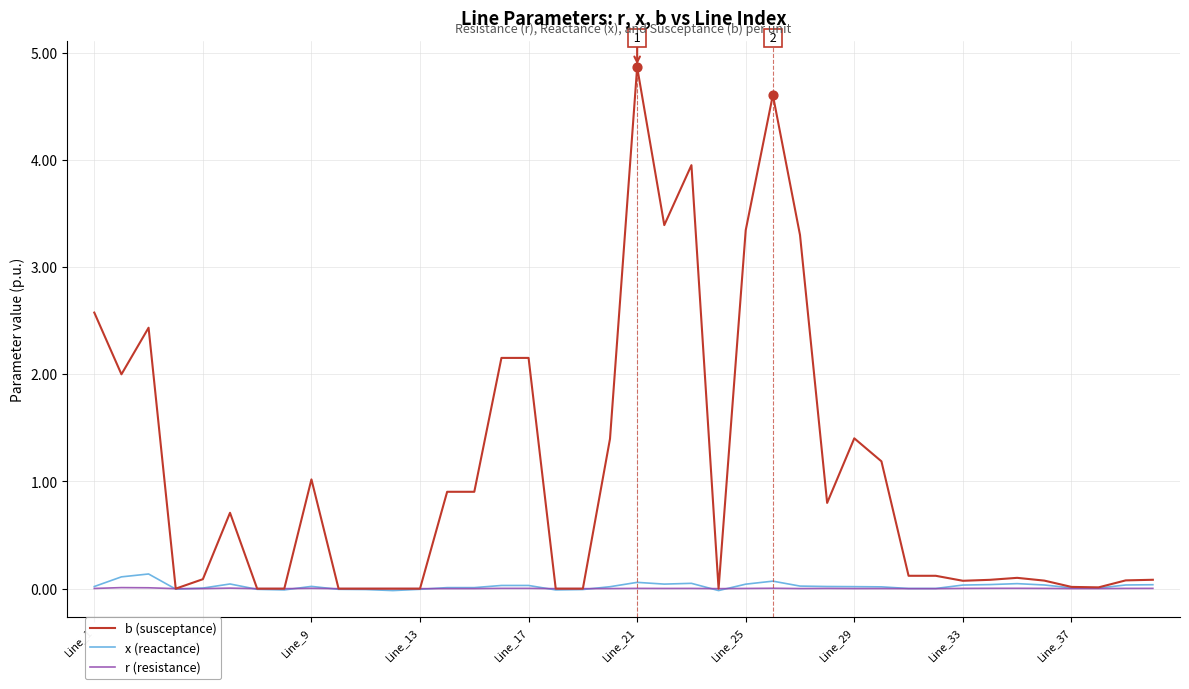

Which series has the largest range (max minus min)?

b (susceptance)